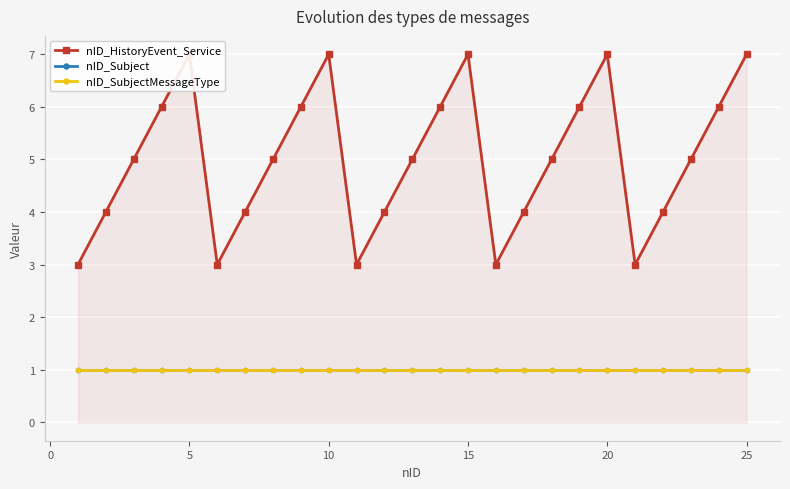

Which series has the largest range (max minus min)?

nID_HistoryEvent_Service